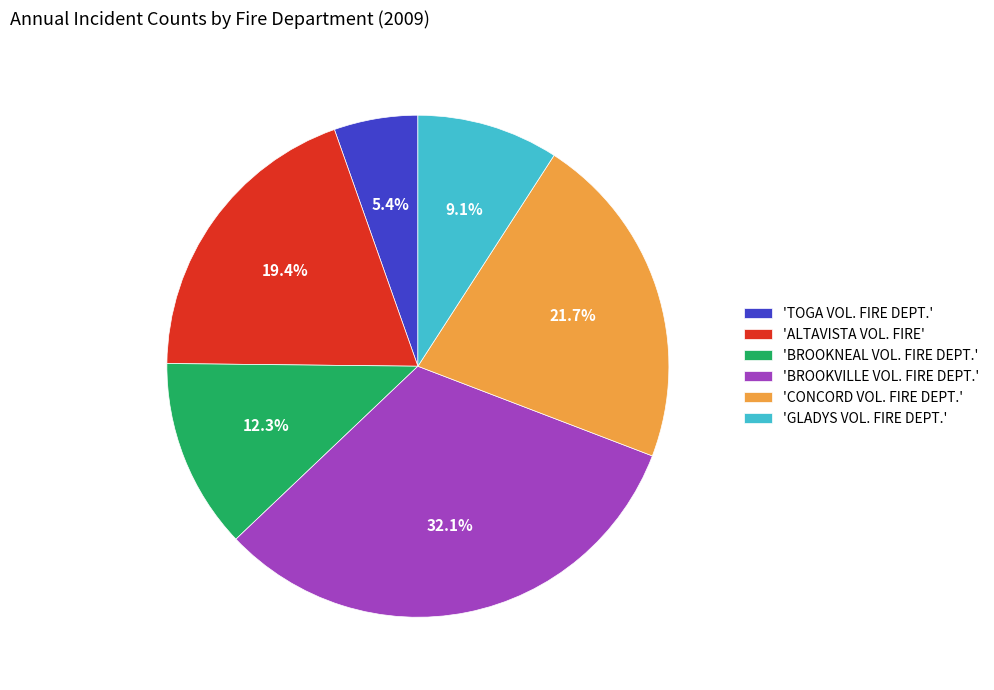

What is the ratio of the value at 'CONCORD VOL. FIRE DEPT.' to the value at 'ALTAVISTA VOL. FIRE'?

1.1